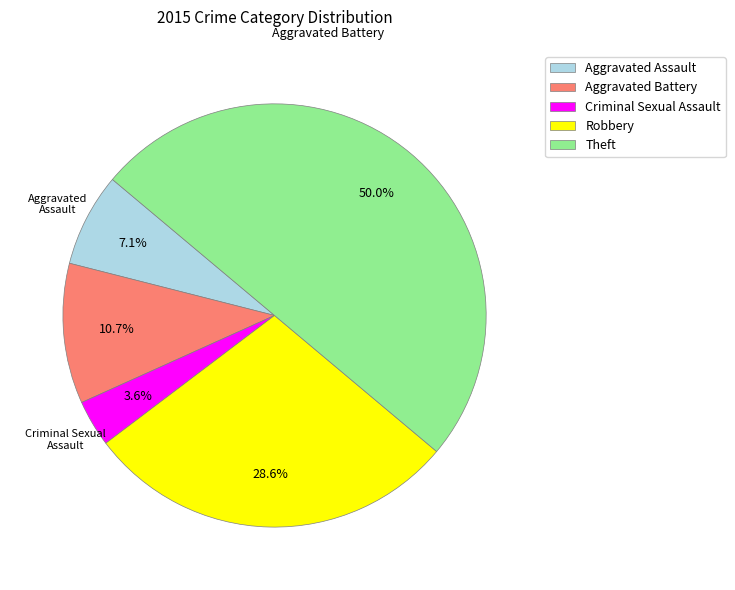

Combined, do Aggravated Battery and Theft account for over 50%?

Yes